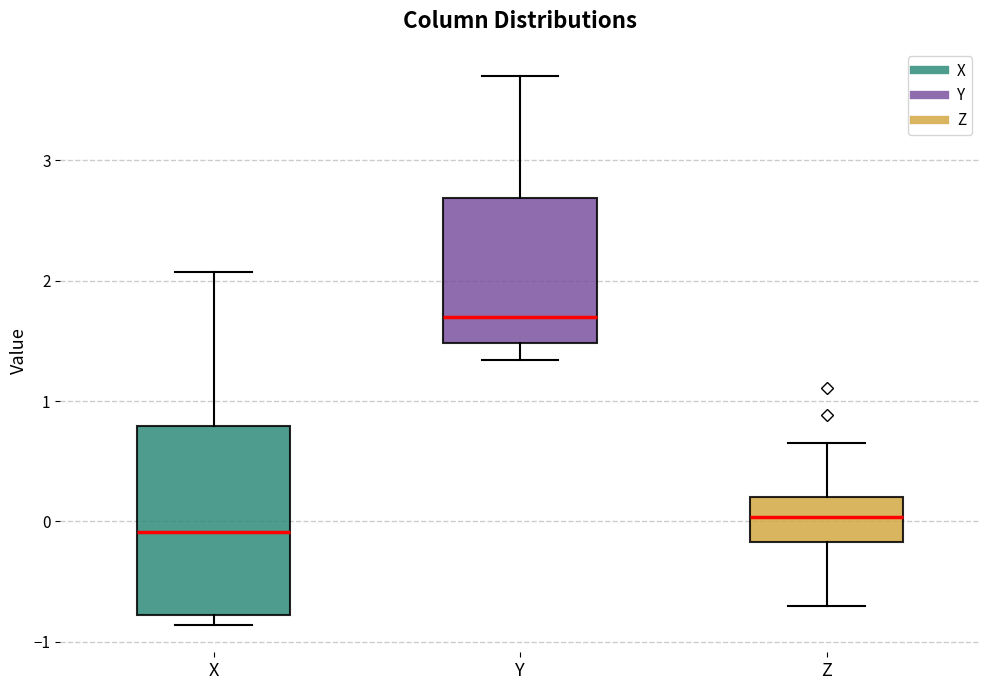

Which box's median line is the highest?

Y